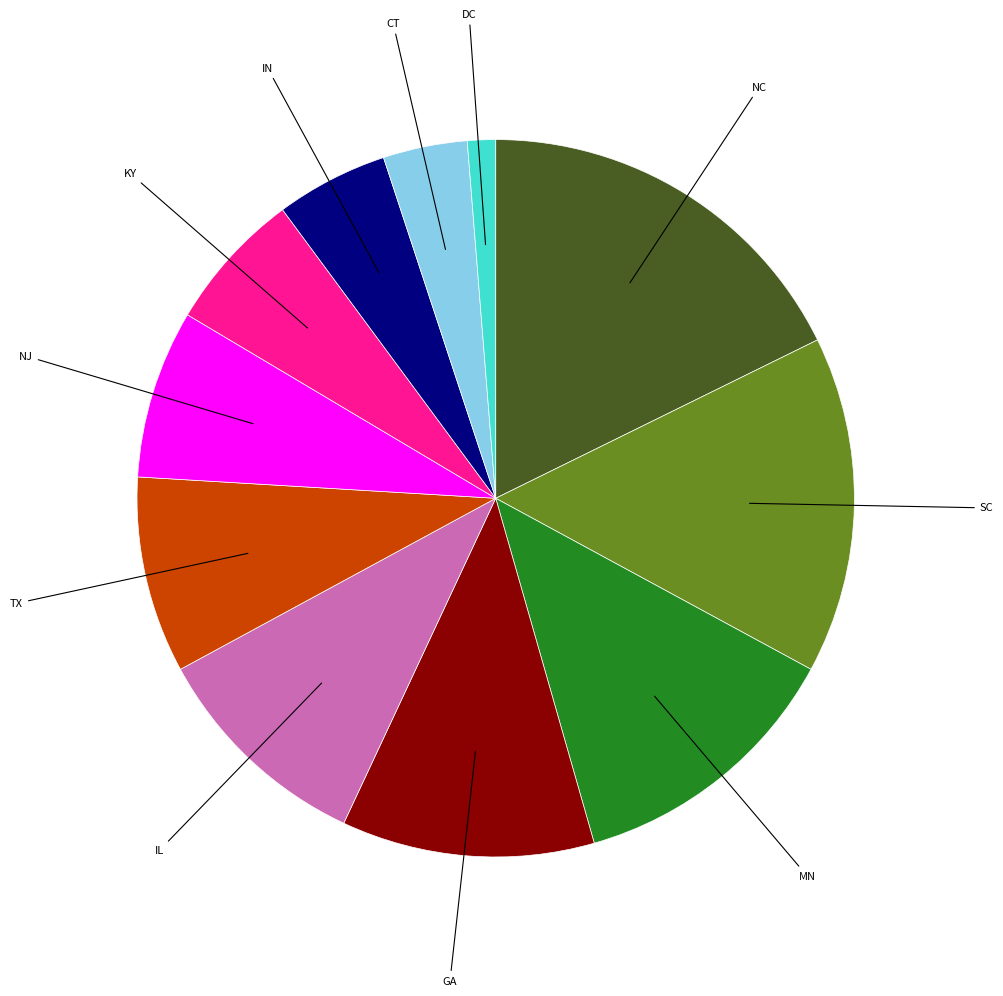

Is there any slice that represents more than half of the pie?

No